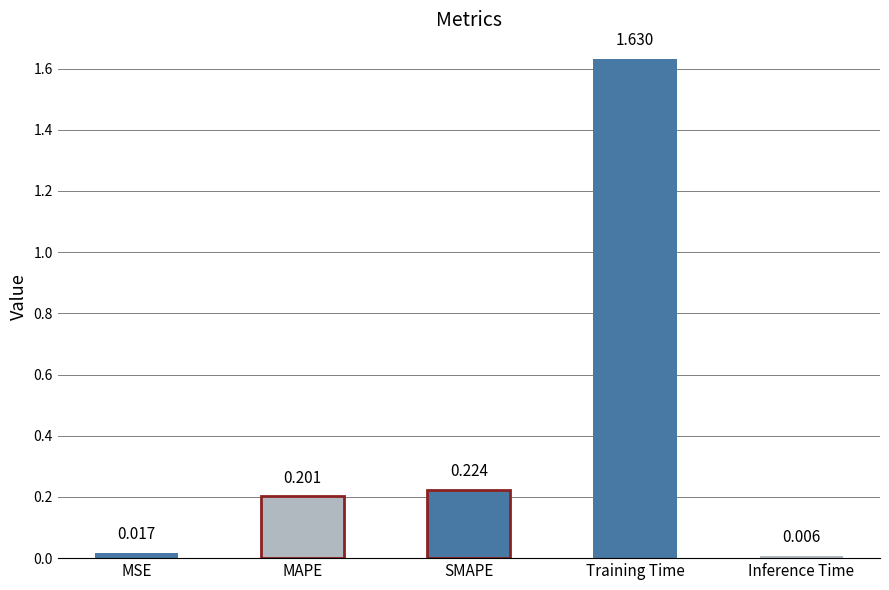

Which category has the lowest value across all series?

Inference Time